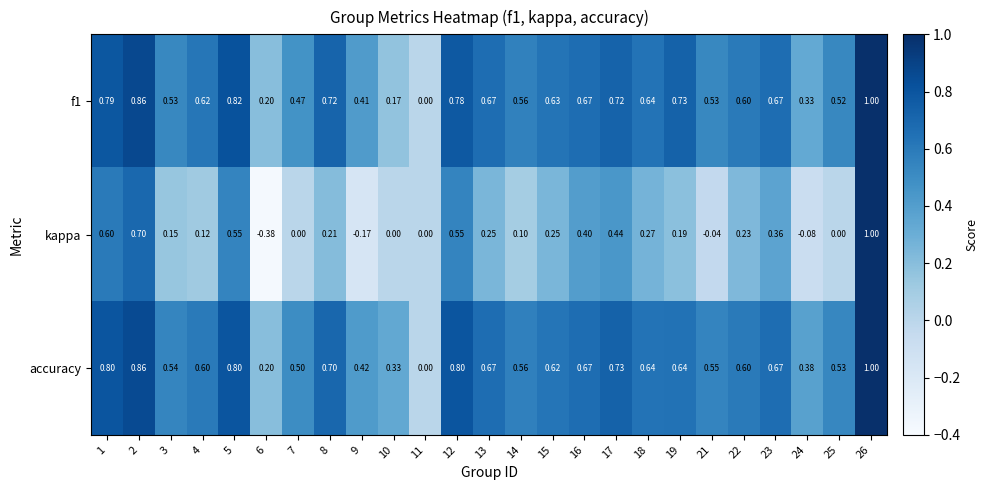

Is the value of f1 at 23 greater than the value of accuracy at 6?

Yes